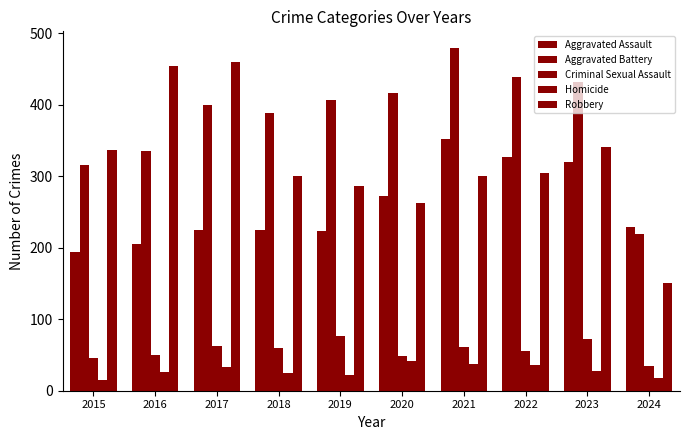

Rank the series at 2020 from highest to lowest value.

Aggravated Battery, Aggravated Assault, Robbery, Criminal Sexual Assault, Homicide